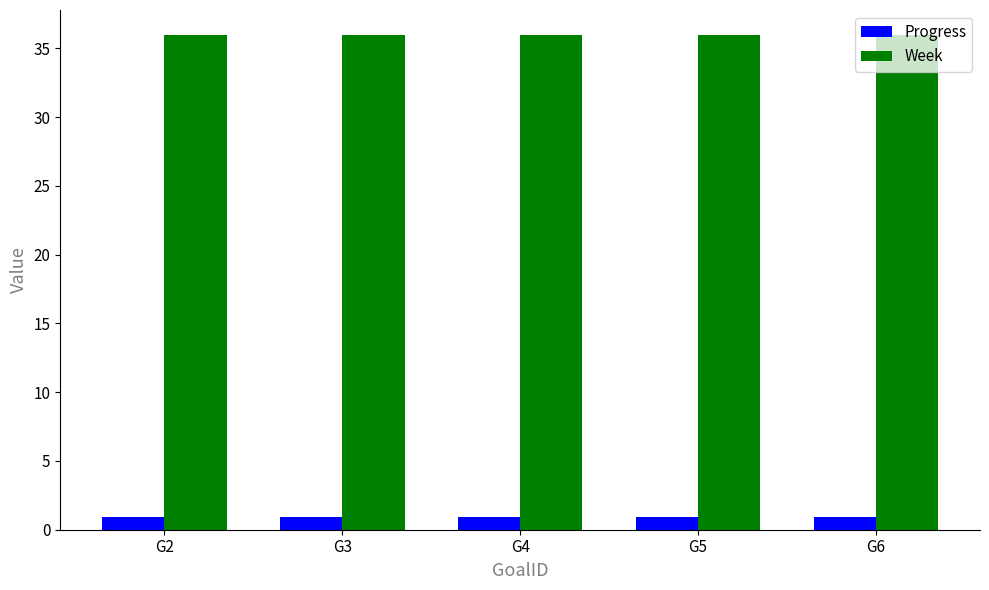

The value of Week at G6 is 36.0. True or false?

True